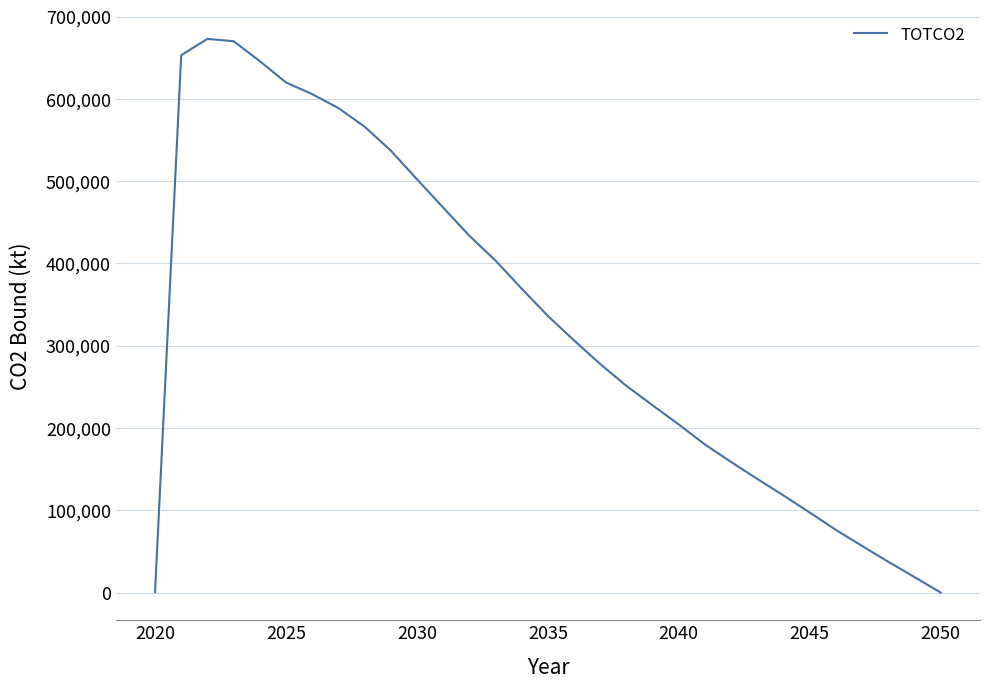

What is the greatest value displayed?

672924.5